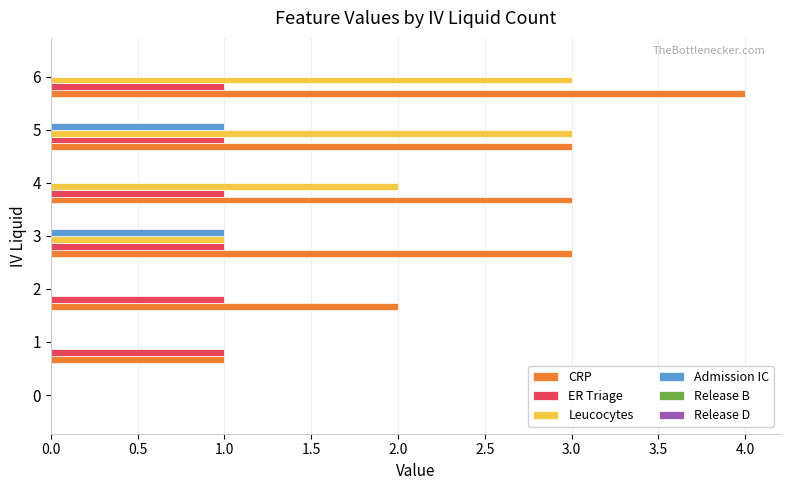

What is the sum of all ER Triage values?

6